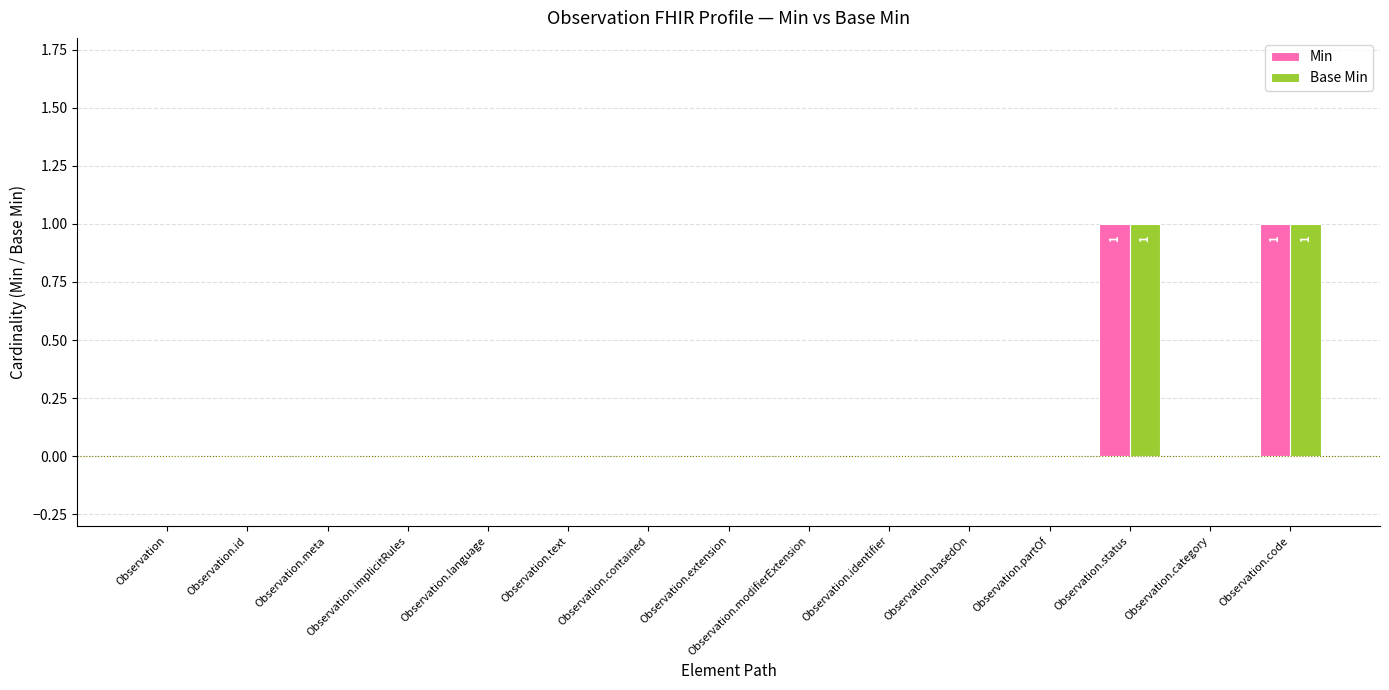

True or false: Min has a value of 1 at Observation.status.

True